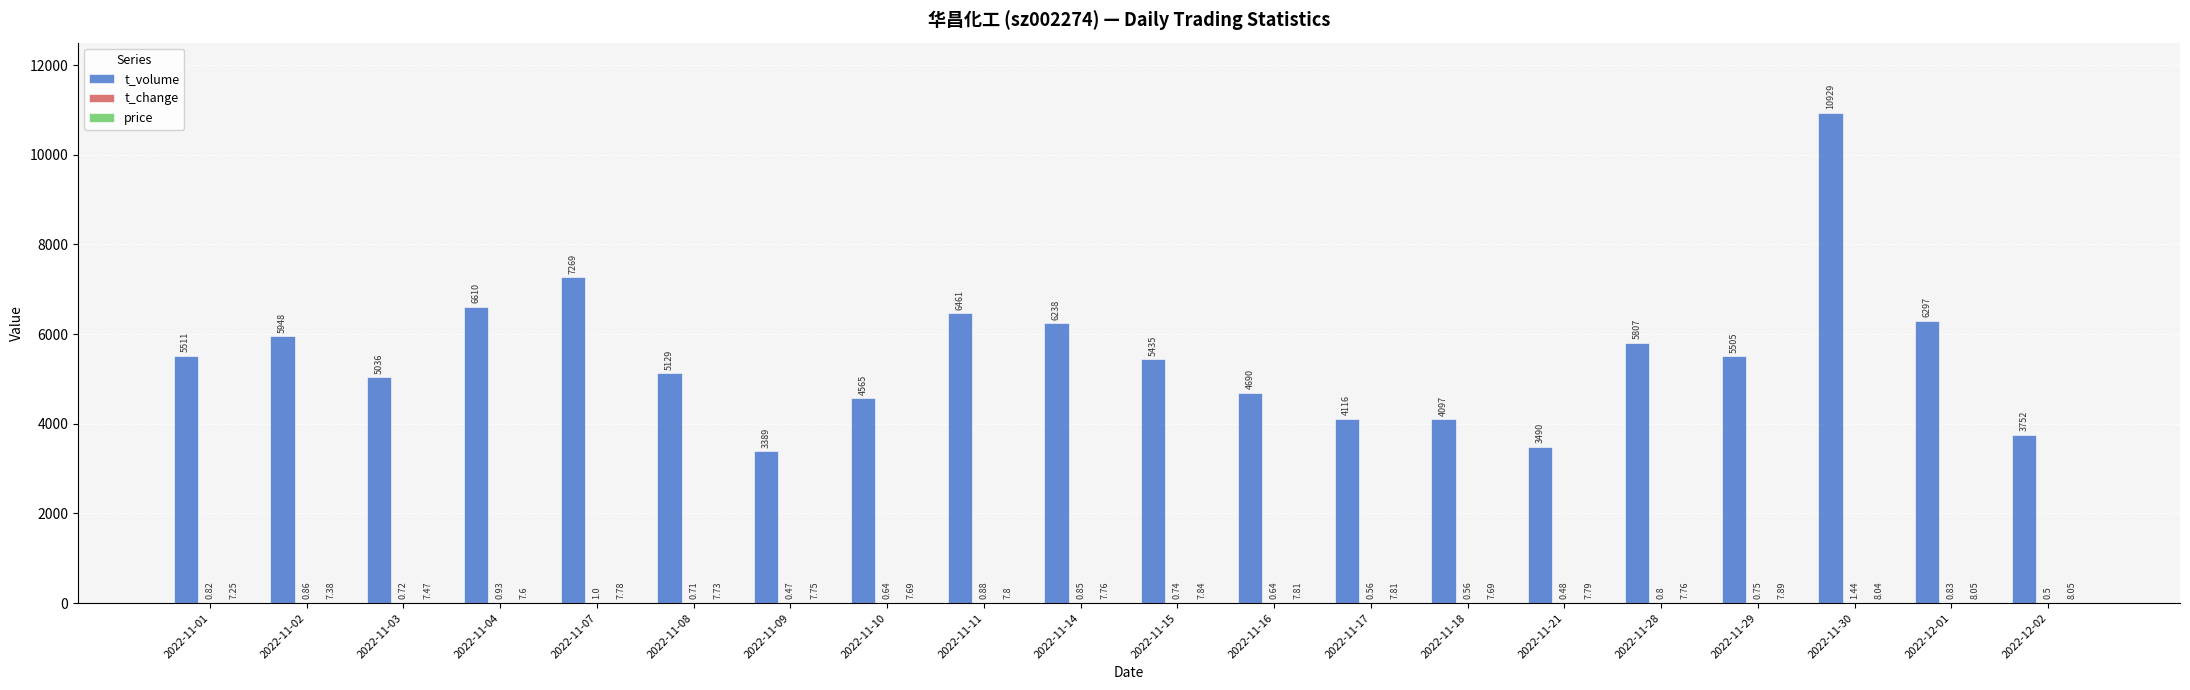

How many groups of bars are there?

20